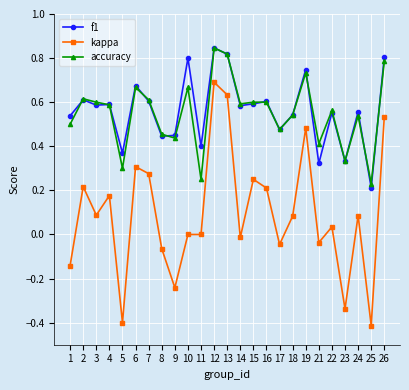

True or false: kappa has more than 1 points higher than both neighbors.

True